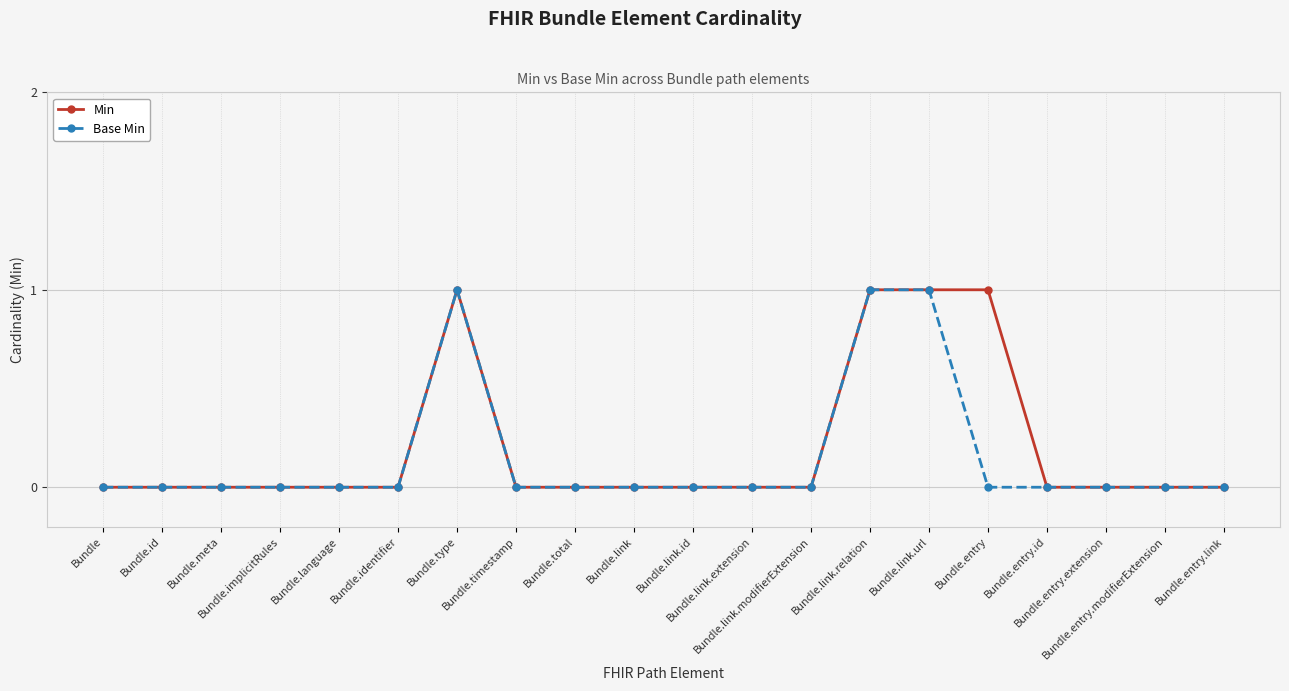

What is the sum of all Base Min values?

3